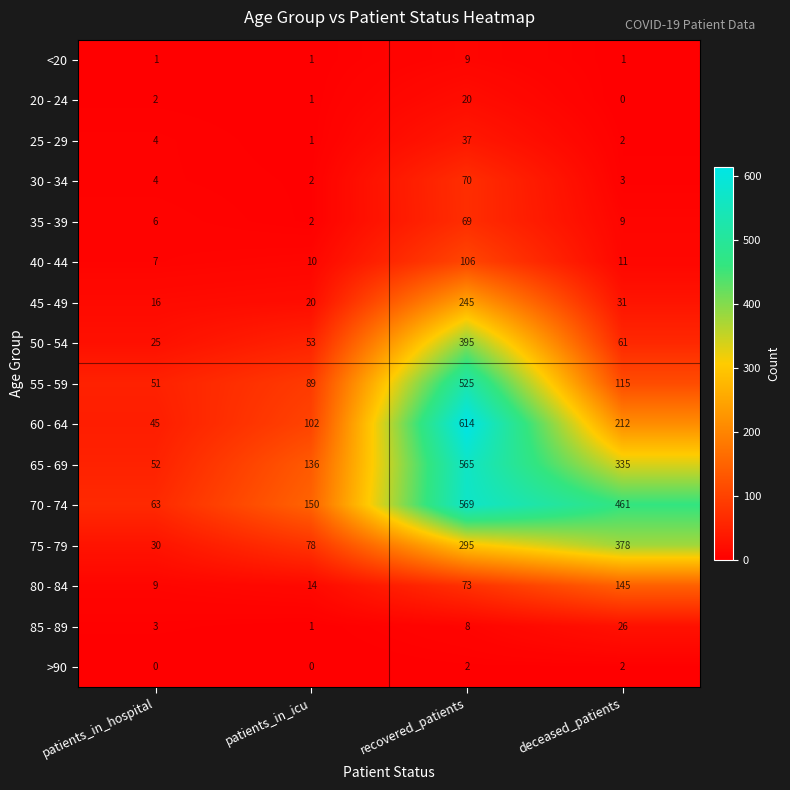

What is the maximum value shown in the chart?

614